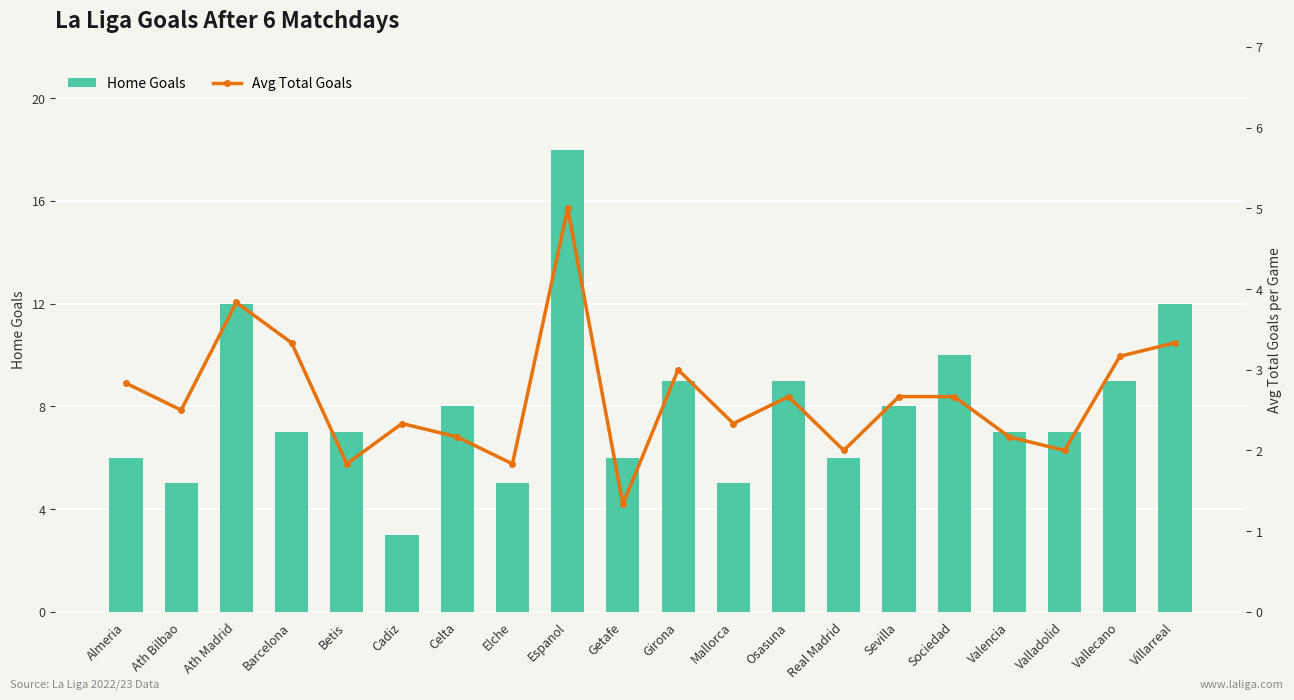

How many values in the Avg Total Goals series exceed 2?

15